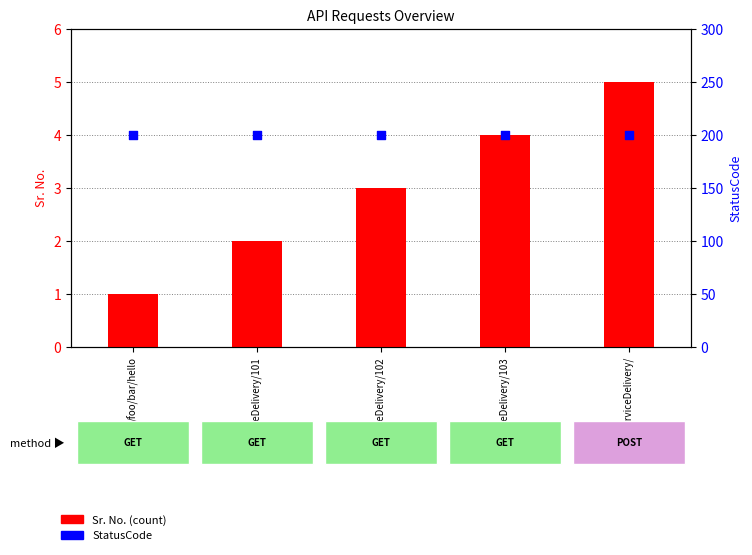

Which series has the widest spread of Y values?

Sr. No. (count)